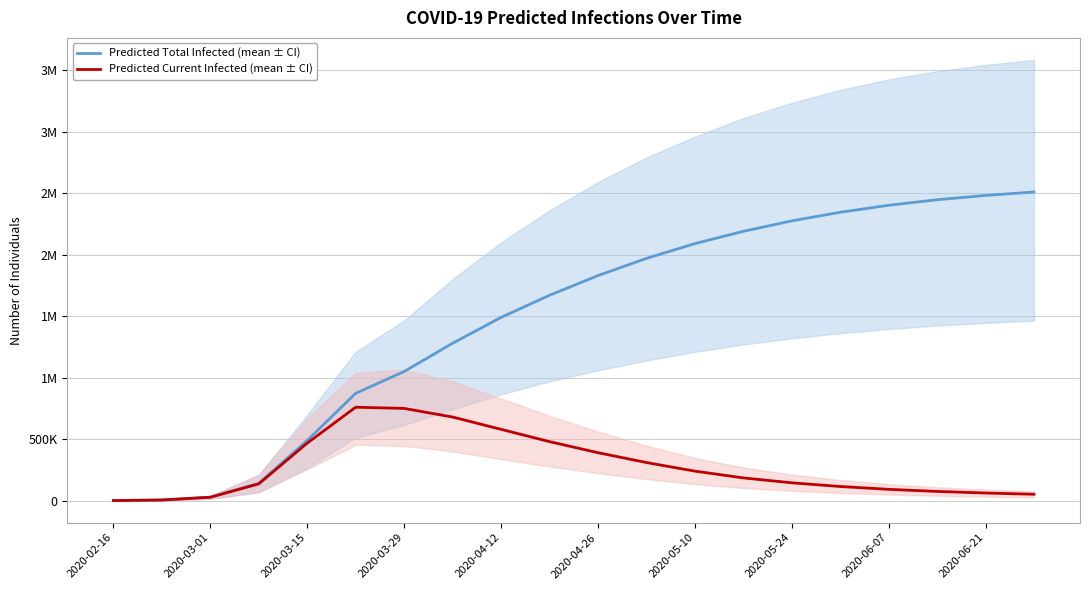

Which series has the largest total across all categories?

predicted_total_infected_mean